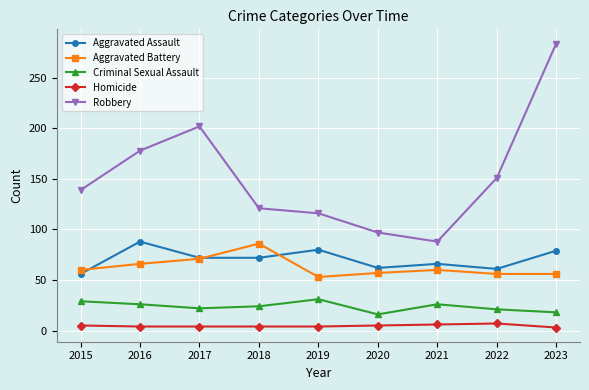

What is the difference between the maximum and minimum values in the Robbery series?

196